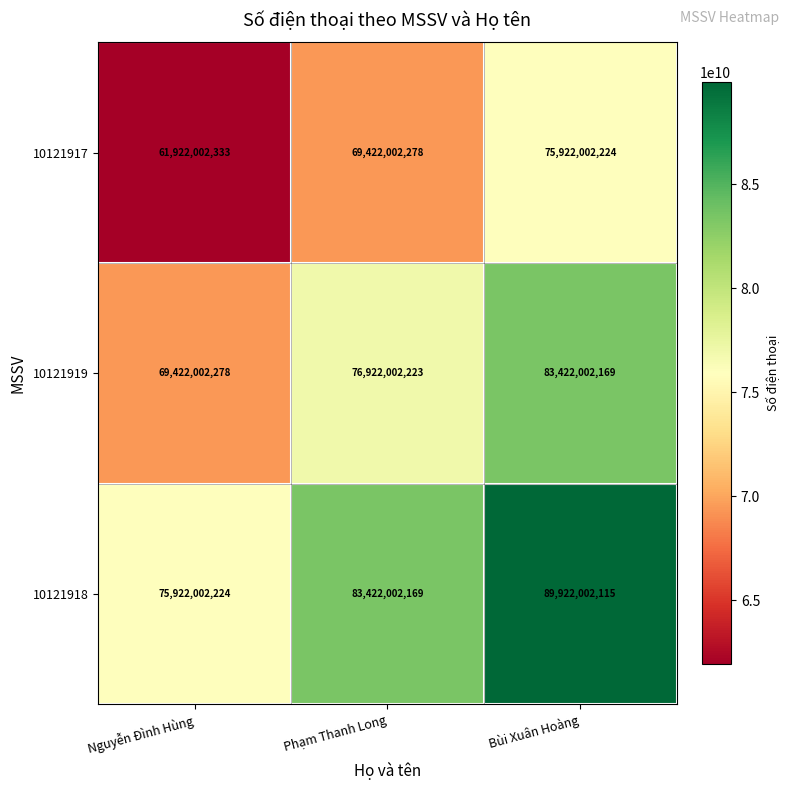

At which label does 10121919 reach its peak?

Bùi Xuân Hoàng